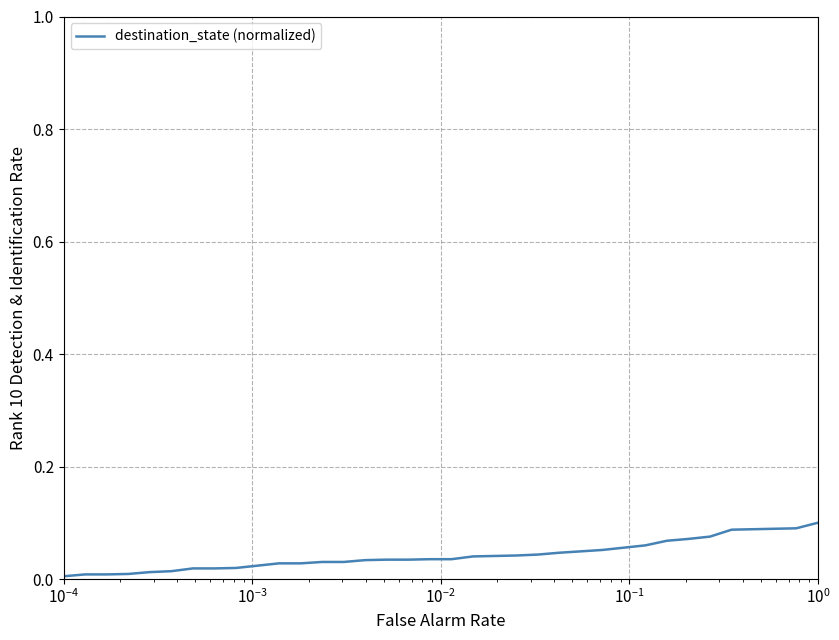

What is the sum of all values?

1.5